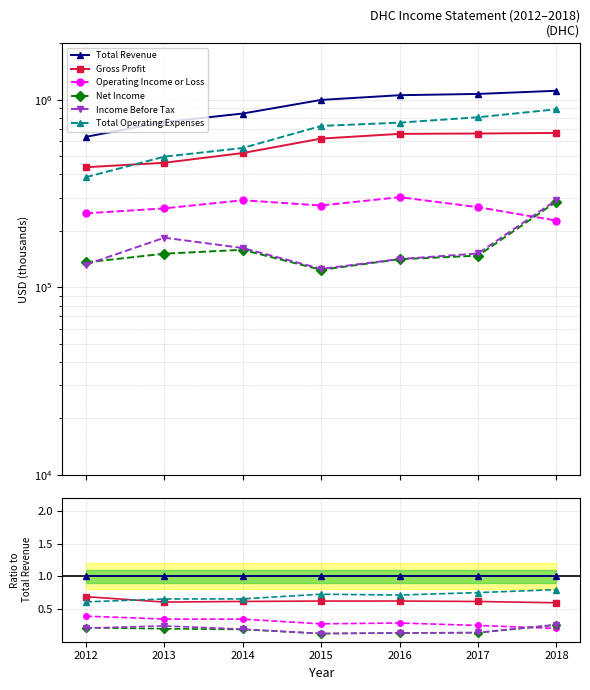

What is the value of the Income Before Tax point at the 2nd from the left?

0.2